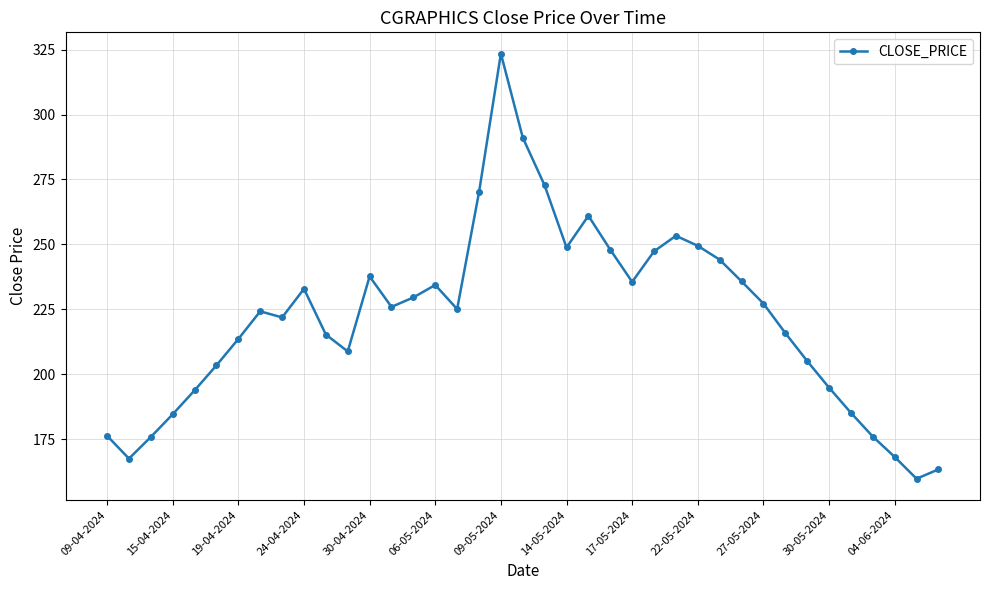

What is the average value?

221.7